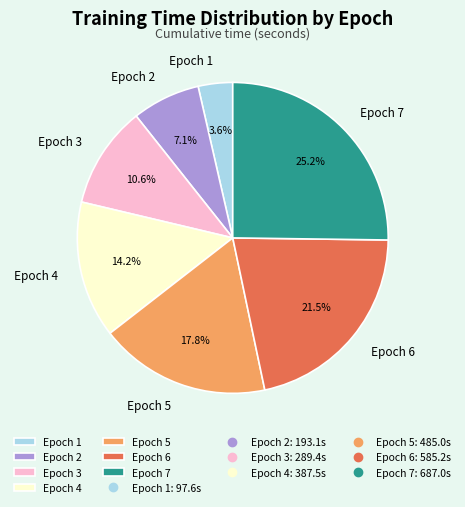

Is it true that Epoch 4 is 14% of the pie?

True